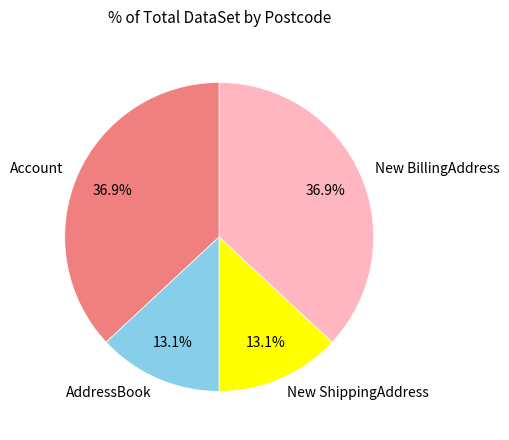

What is the ratio of the value at New ShippingAddress to the value at Account?

0.4